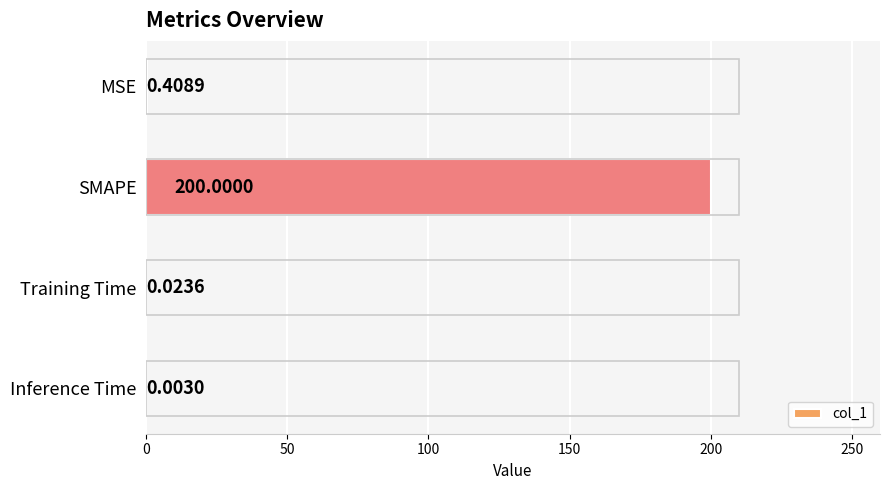

How many series are shown in this chart?

1